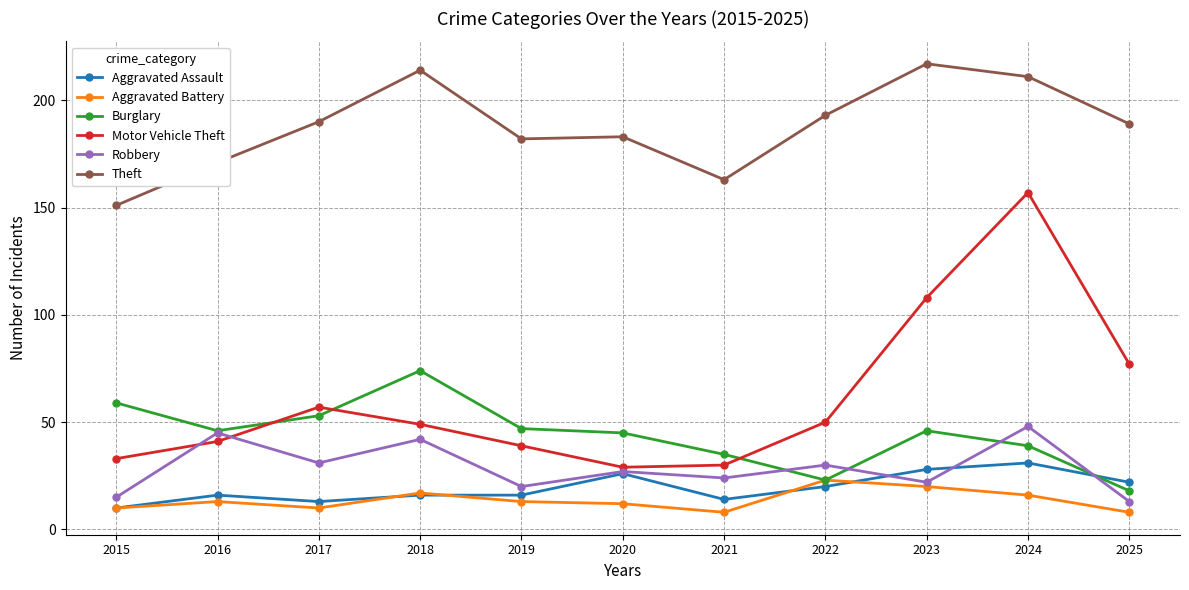

Which series has the largest total across all categories?

Theft